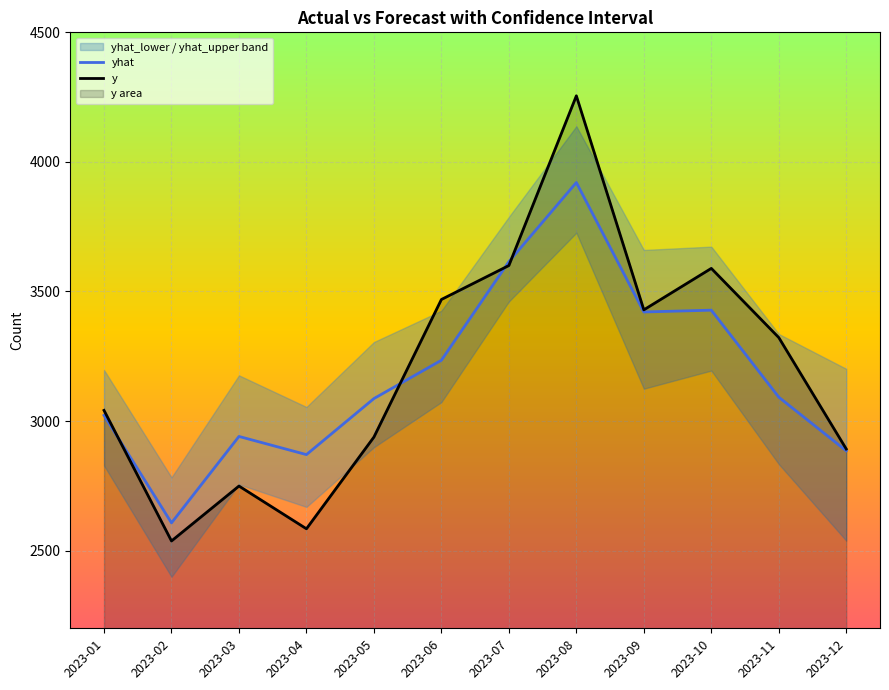

How many lines are shown in the chart?

2